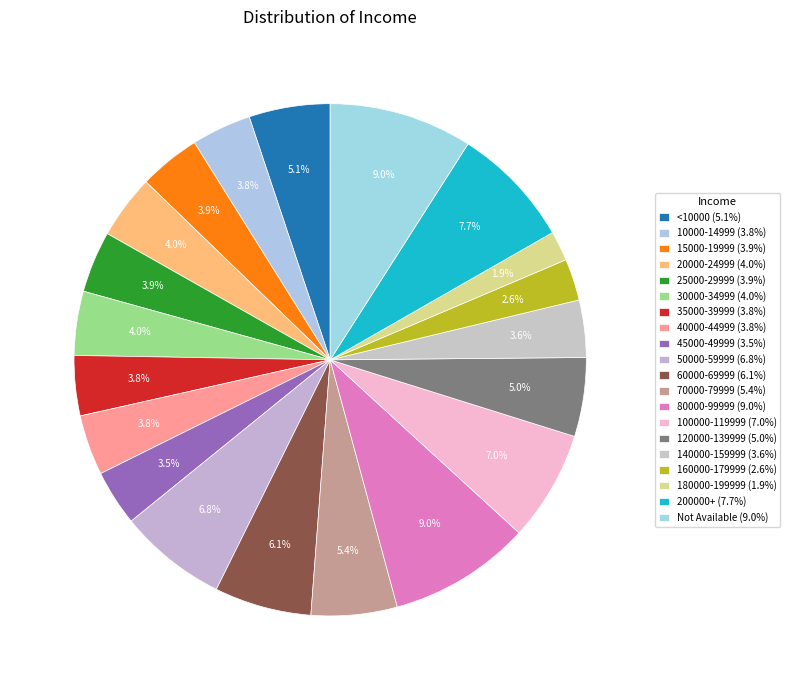

How many segments does this pie chart have?

20